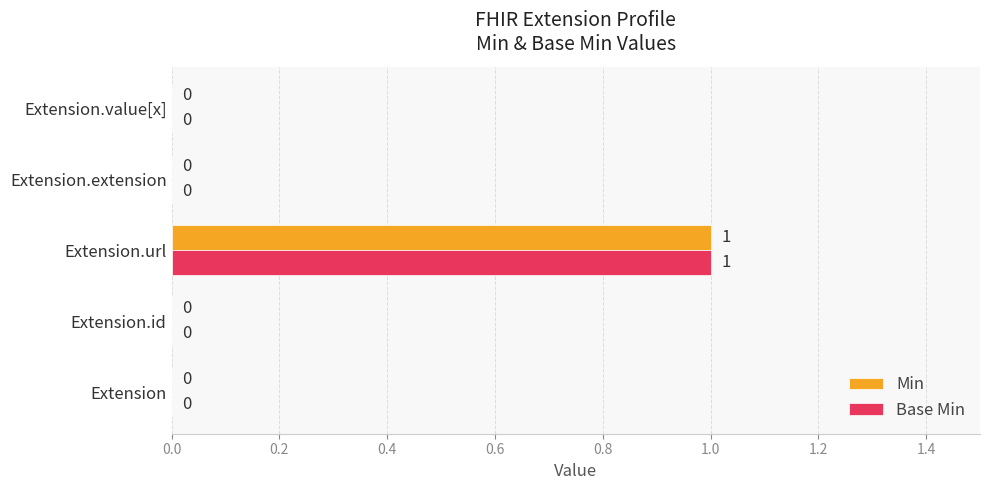

How many Min values are between 0 and 1?

5